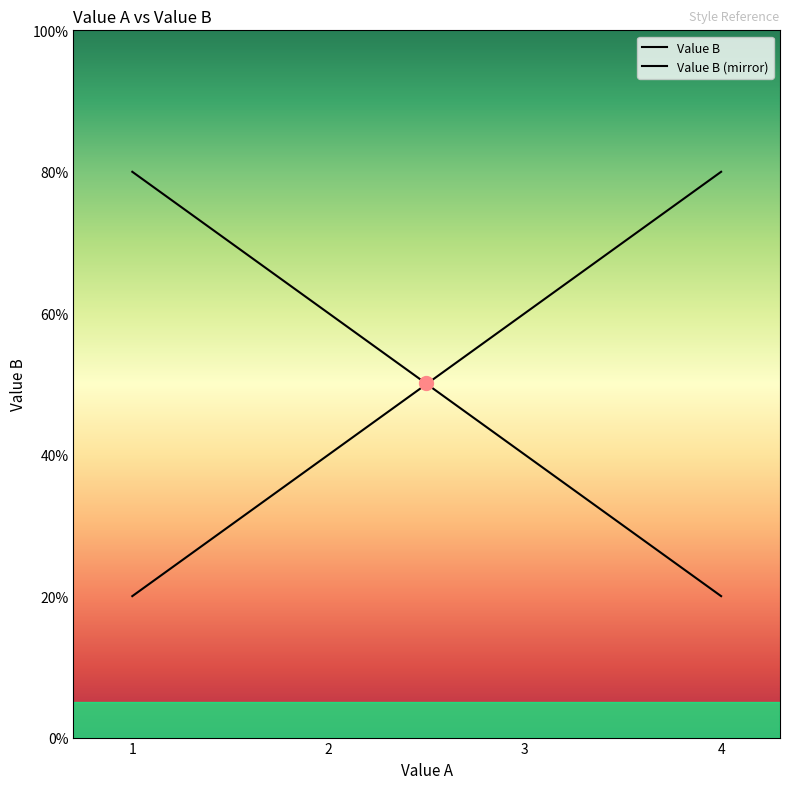

Is this an area chart (filled region under the line)?

Yes